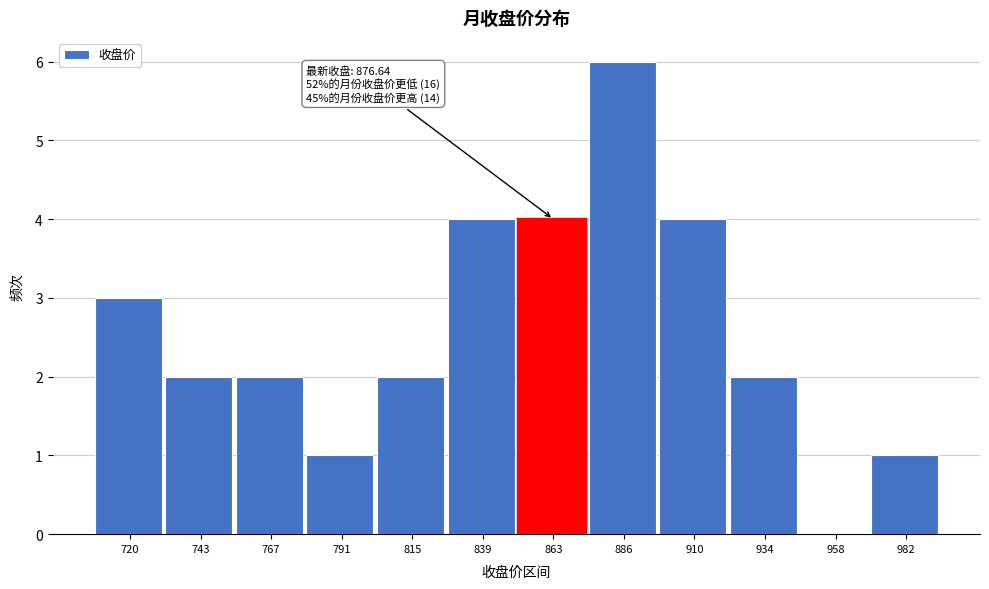

Reading left to right, transcribe all the data shown in this chart.

720=3	743=2	767=2	791=1	815=2	839=4	863=4	886=6	910=4	934=2	958=0	982=1